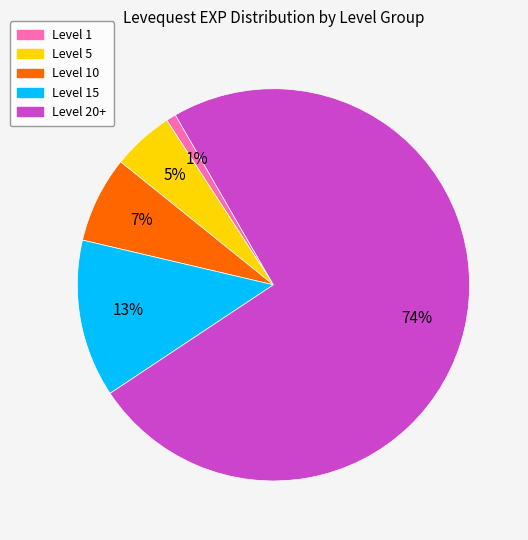

Does any single category account for the majority?

Yes